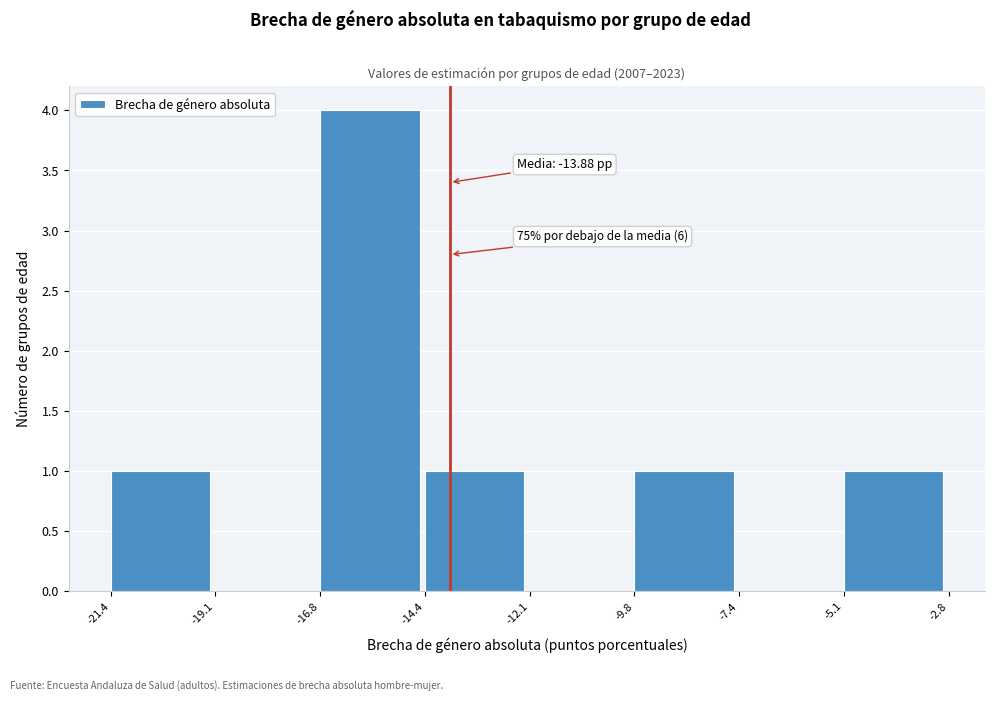

Over which range of the x-axis is the bar tallest?

-16.8 to -14.4